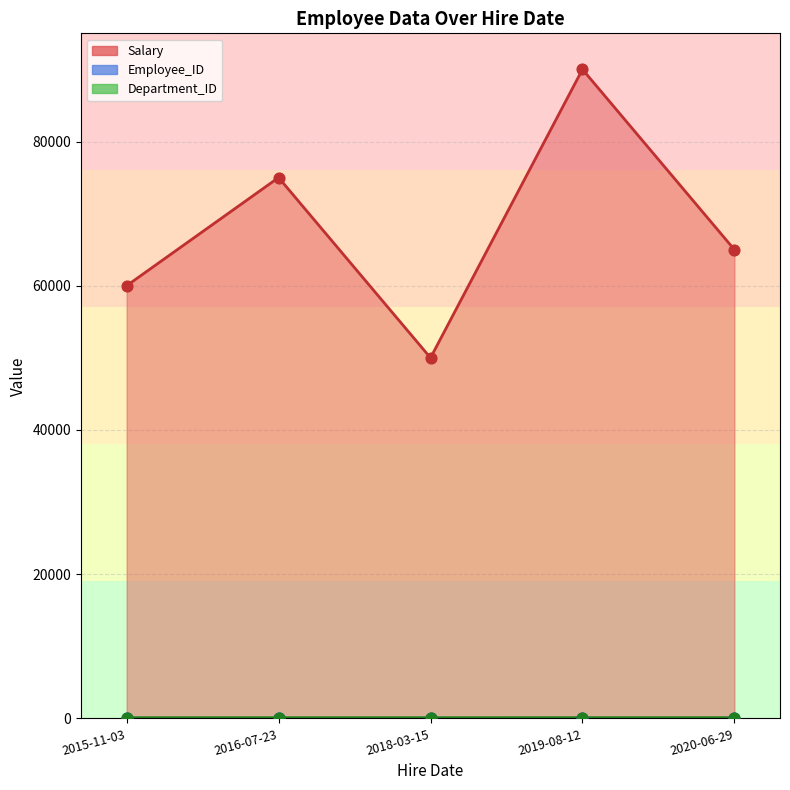

Which series contains the highest Y value?

Salary